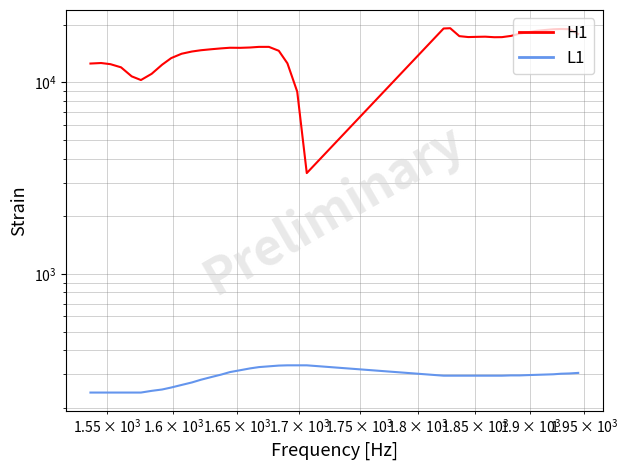

Reading left to right, transcribe all the data shown in this chart.

H1: 12549	12629	12453	11989	10756	10292	11093	12373	13398	14118	14502	14726	14902	15062	15174	15158	15222	15335	15335	14630	12581	8948	3361	19128	19192	17447	17255	17303	17335	17223	17239	17496	17976	18264	18584	18776	18952	19016	18968	17896
L1: 240	240	240	240	240	240	245	249	255	263	271	280	289	298	307	314	321	326	329	332	333	333	333	294	294	294	294	294	294	294	294	295	295	296	297	298	299	301	302	304